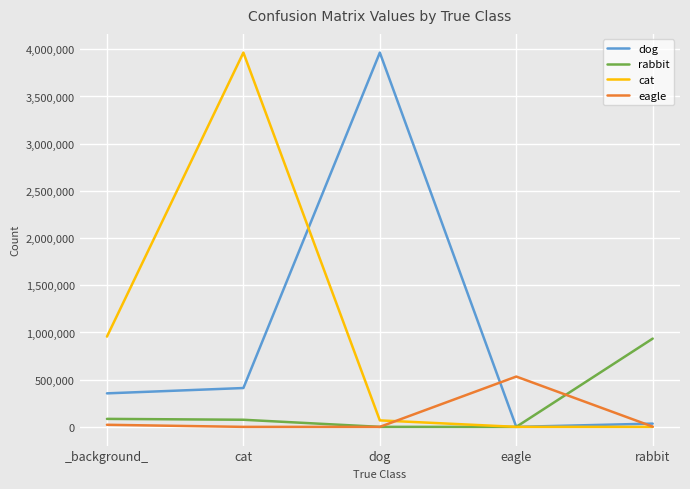

Where is rabbit nearest to the value 467640?

_background_